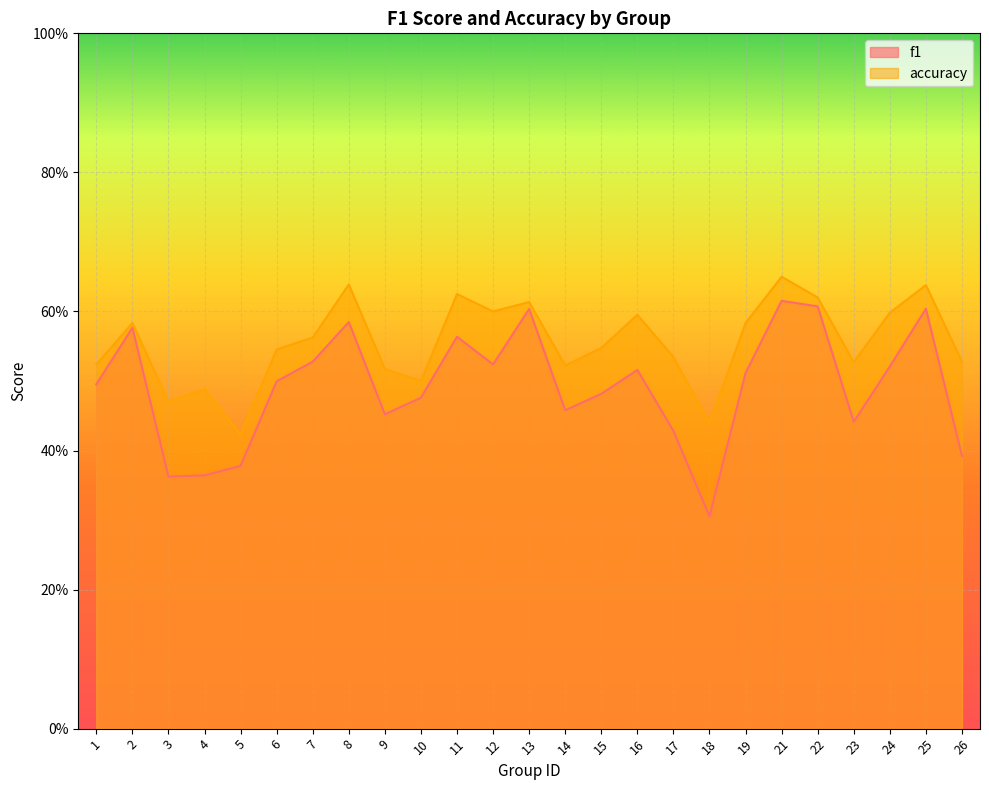

Reading left to right, list all the values displayed in this chart.

f1: 1=0.5	2=0.6	3=0.4	4=0.4	5=0.4	6=0.5	7=0.5	8=0.6	9=0.5	10=0.5	11=0.6	12=0.5	13=0.6	14=0.5	15=0.5	16=0.5	17=0.4	18=0.3	19=0.5	21=0.6	22=0.6	23=0.4	24=0.5	25=0.6	26=0.4
accuracy: 1=0.5	2=0.6	3=0.5	4=0.5	5=0.4	6=0.5	7=0.6	8=0.6	9=0.5	10=0.5	11=0.6	12=0.6	13=0.6	14=0.5	15=0.5	16=0.6	17=0.5	18=0.4	19=0.6	21=0.7	22=0.6	23=0.5	24=0.6	25=0.6	26=0.5